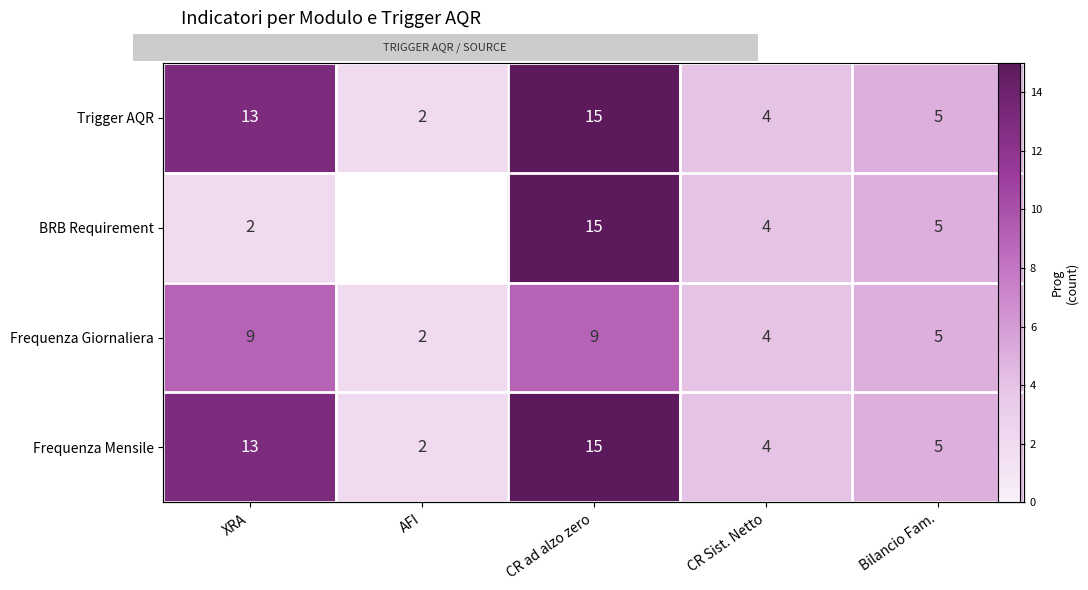

What is the sum of all Trigger AQR values?

39.0